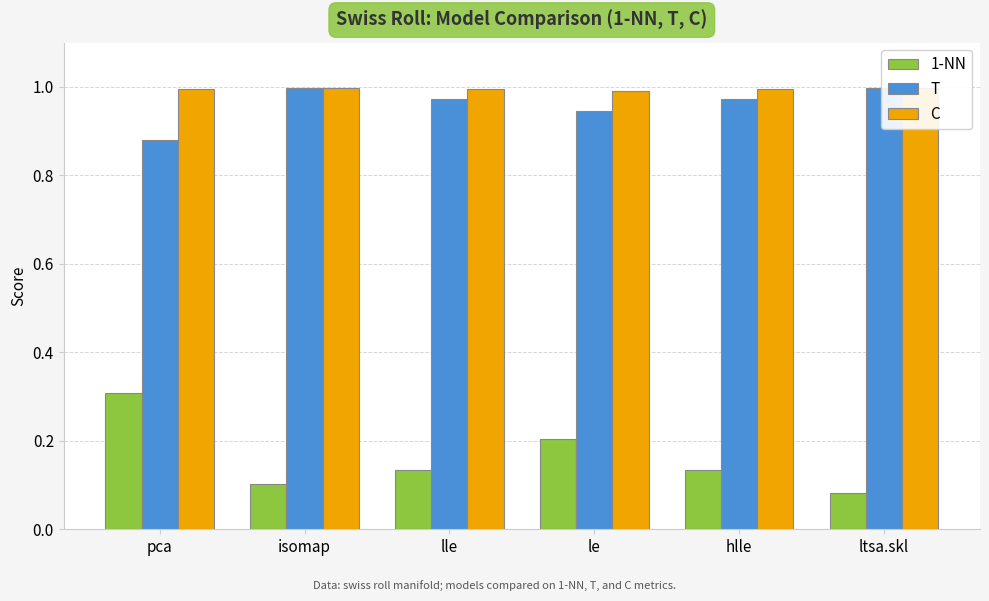

What is the sum of the T values at le and pca?

1.8